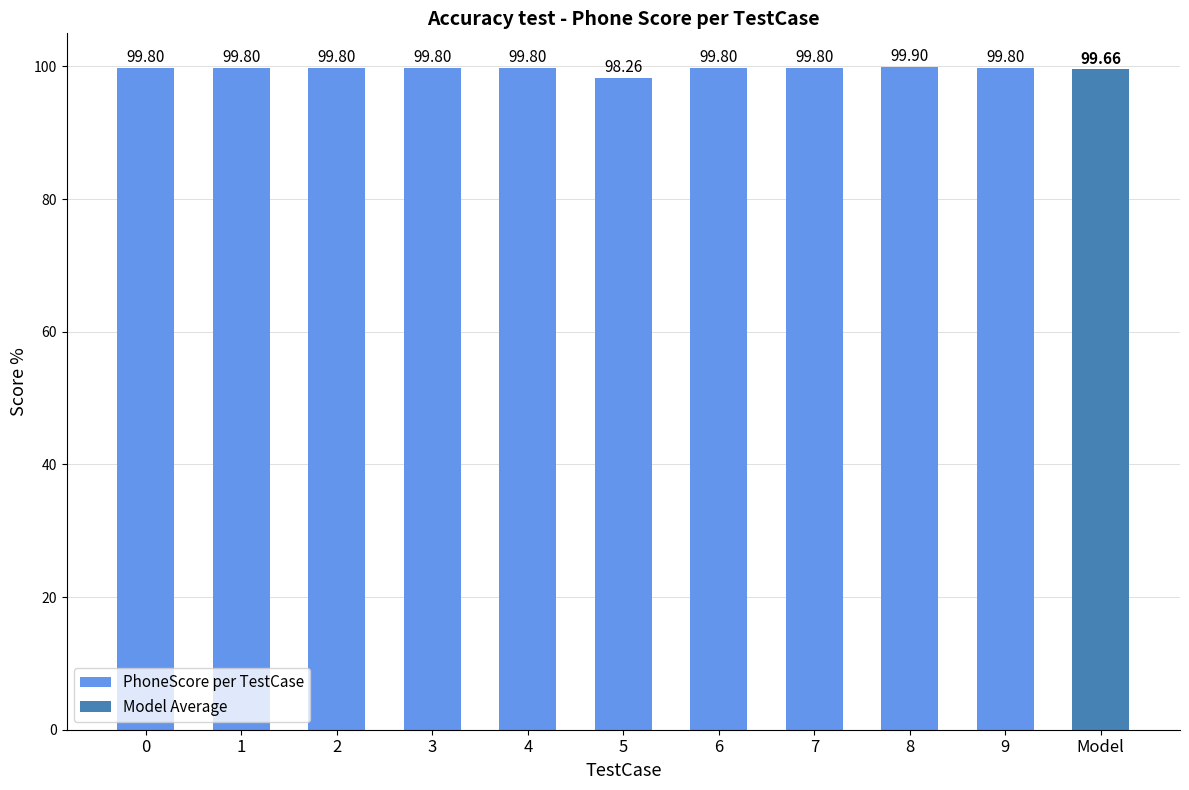

Approximately how many times larger is the value at 4 compared to 7?

1.0